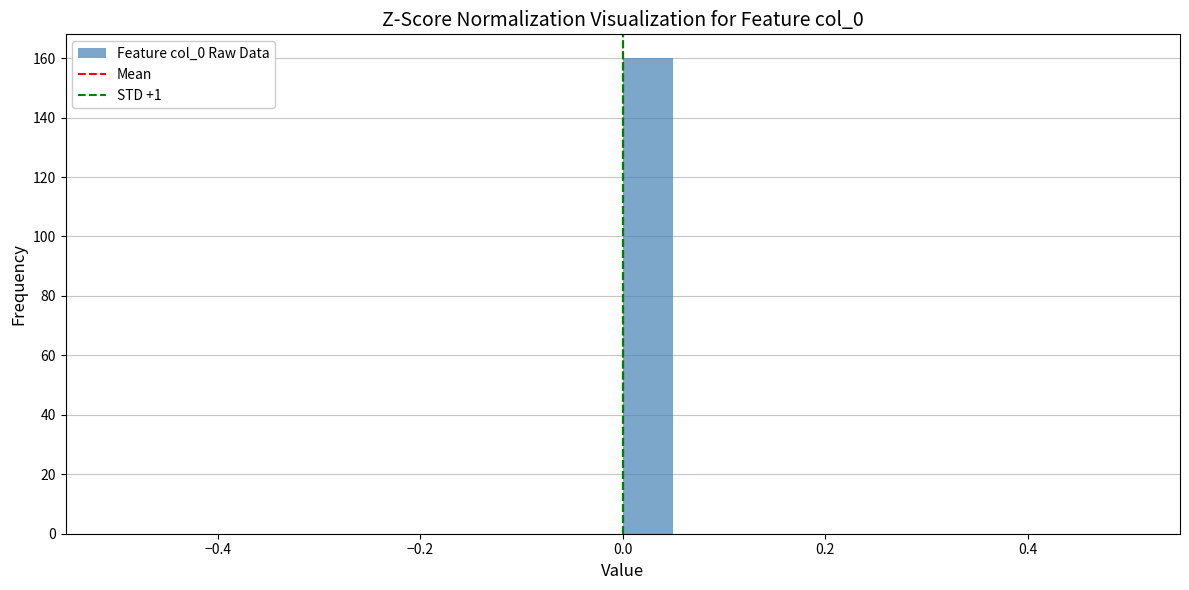

Around what value on the x-axis is the tallest bar? Give the approximate position of its centre, as read against the axis.

0.02